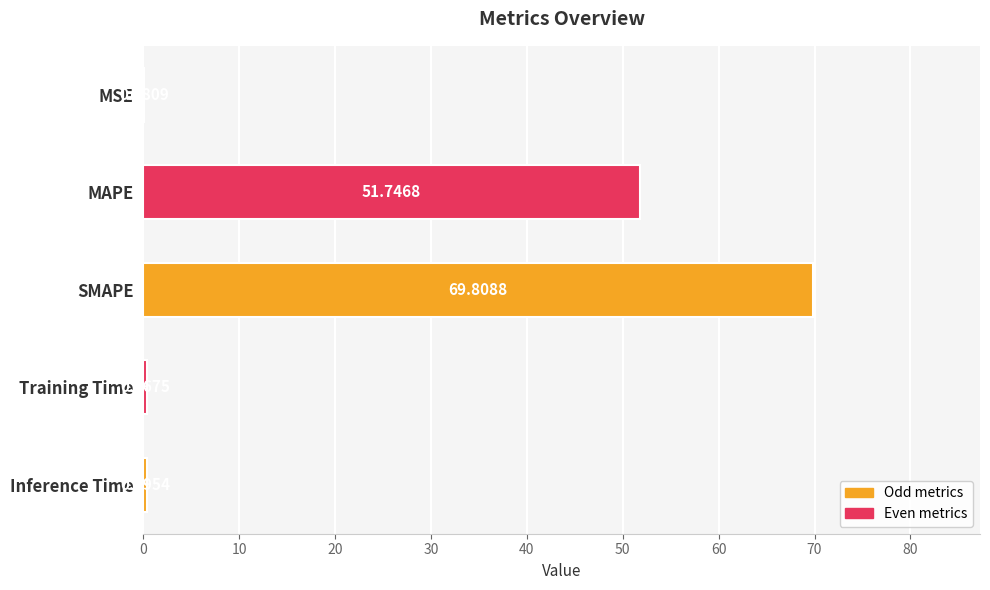

Which label corresponds to the largest value in the chart?

SMAPE